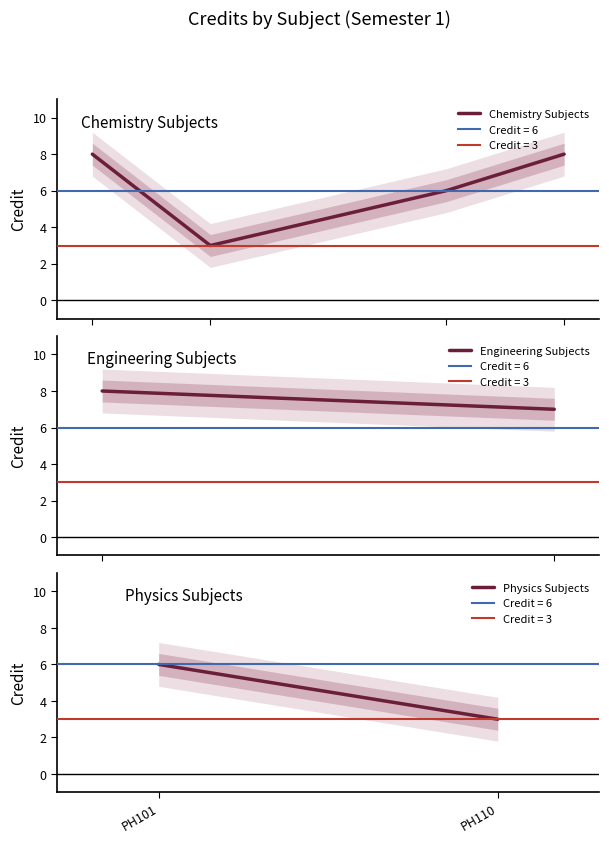

How many interior local valleys does the Chemistry Subjects series have?

1